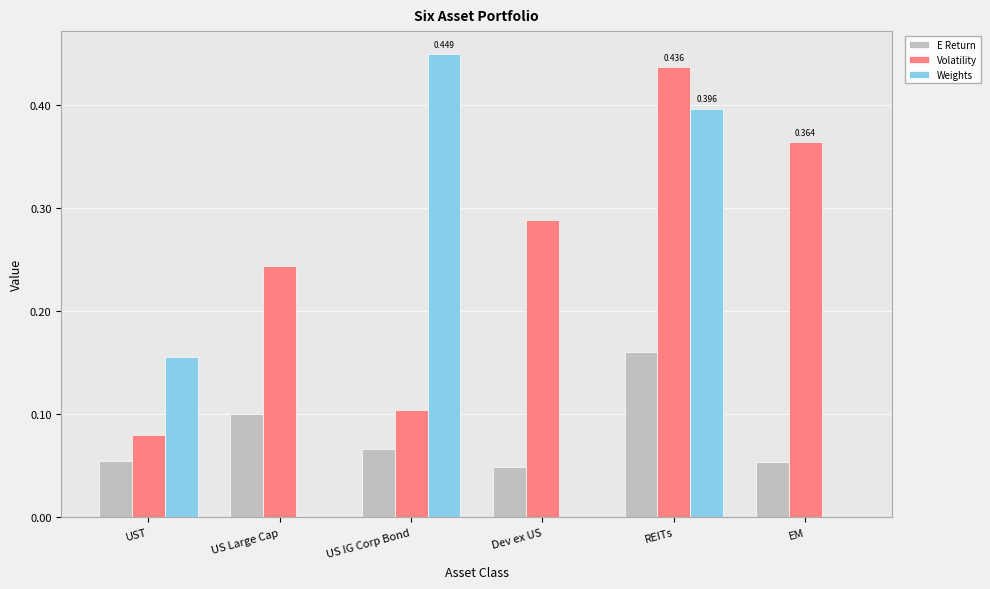

Between US IG Corp Bond and REITs, which series saw the biggest shift?

Volatility